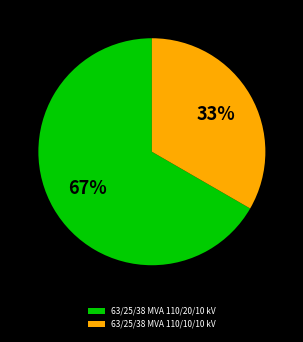

Which has a higher value, 63/25/38 MVA 110/10/10 kV or 63/25/38 MVA 110/20/10 kV?

63/25/38 MVA 110/20/10 kV